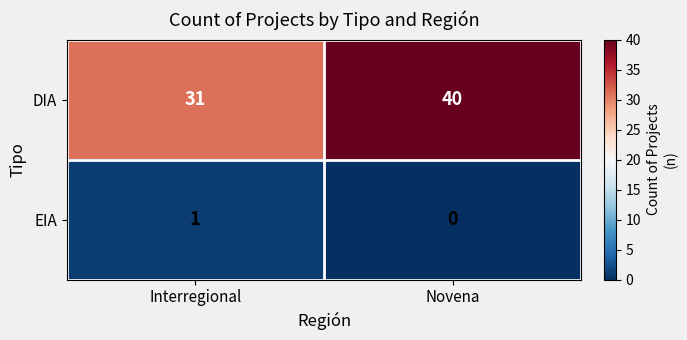

What is the difference between the DIA values at Novena and Interregional?

9